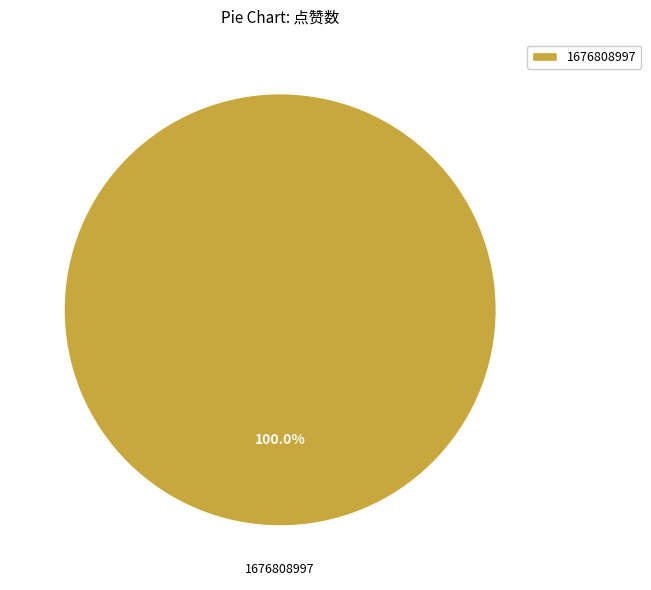

Which category accounts for the majority?

1676808997